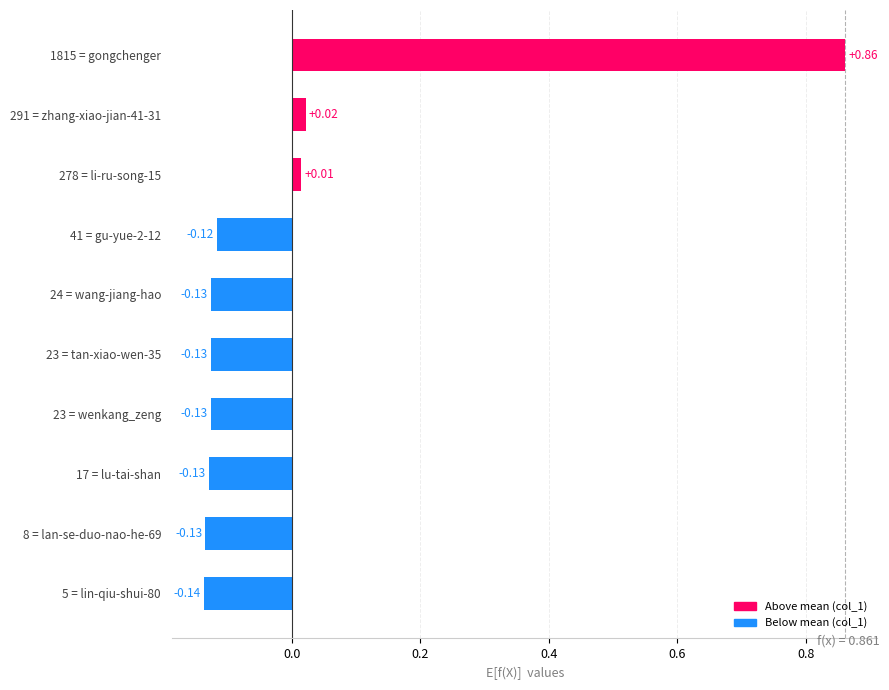

What is the difference between the maximum and minimum values?

1.0